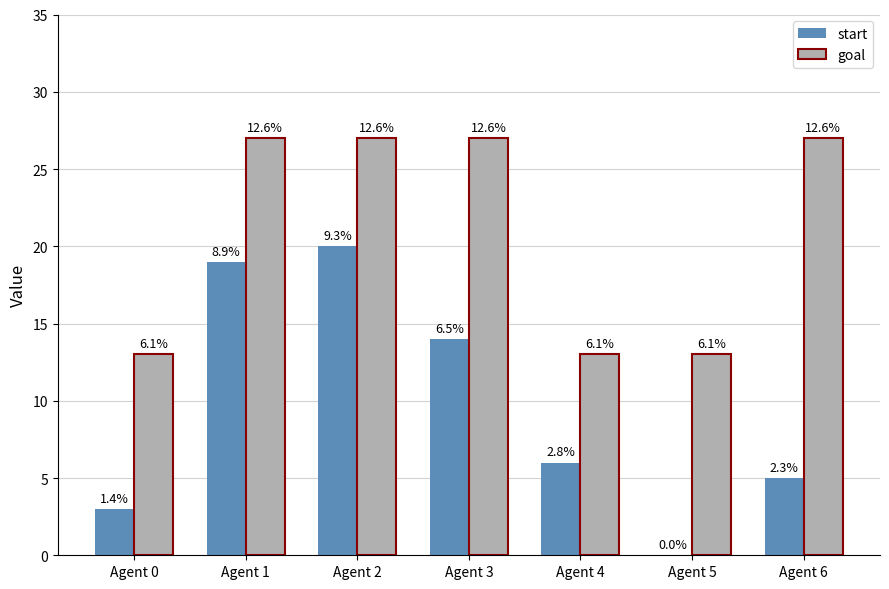

What is the difference between the start values at Agent 6 and Agent 1?

14